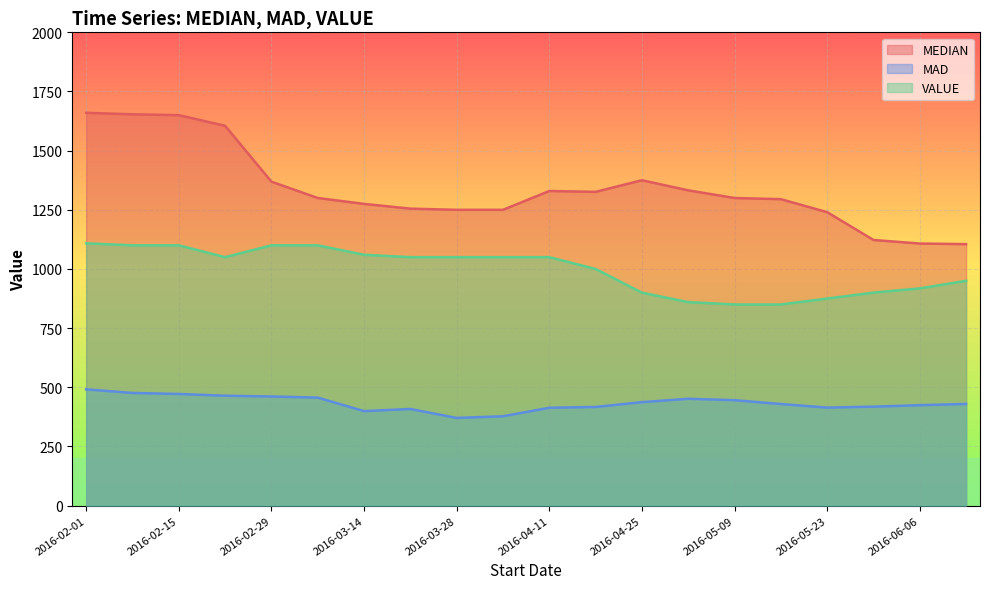

How many data points in MEDIAN are less than 1300?

9